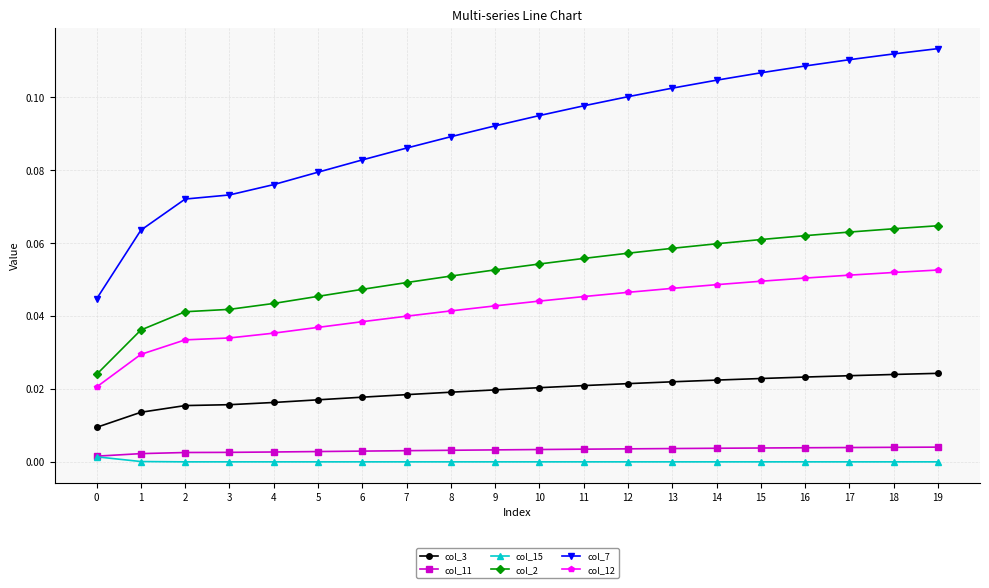

True or false: col_2 and col_12 cross at least once.

False